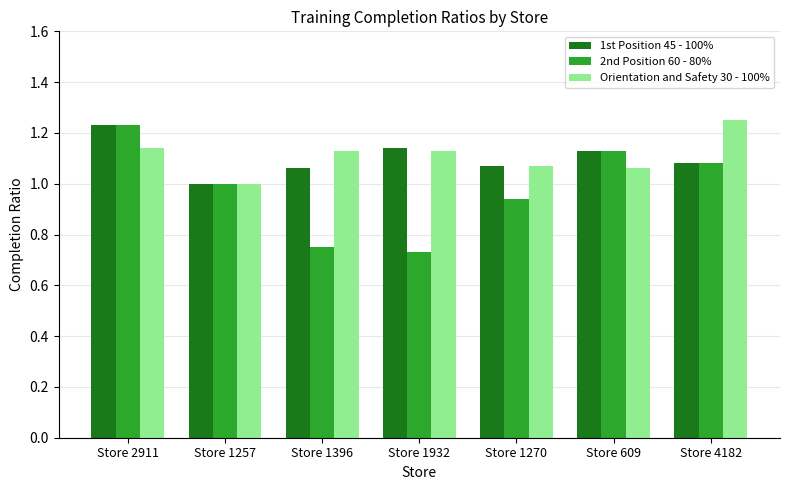

What position from the right is Store 4182?

1